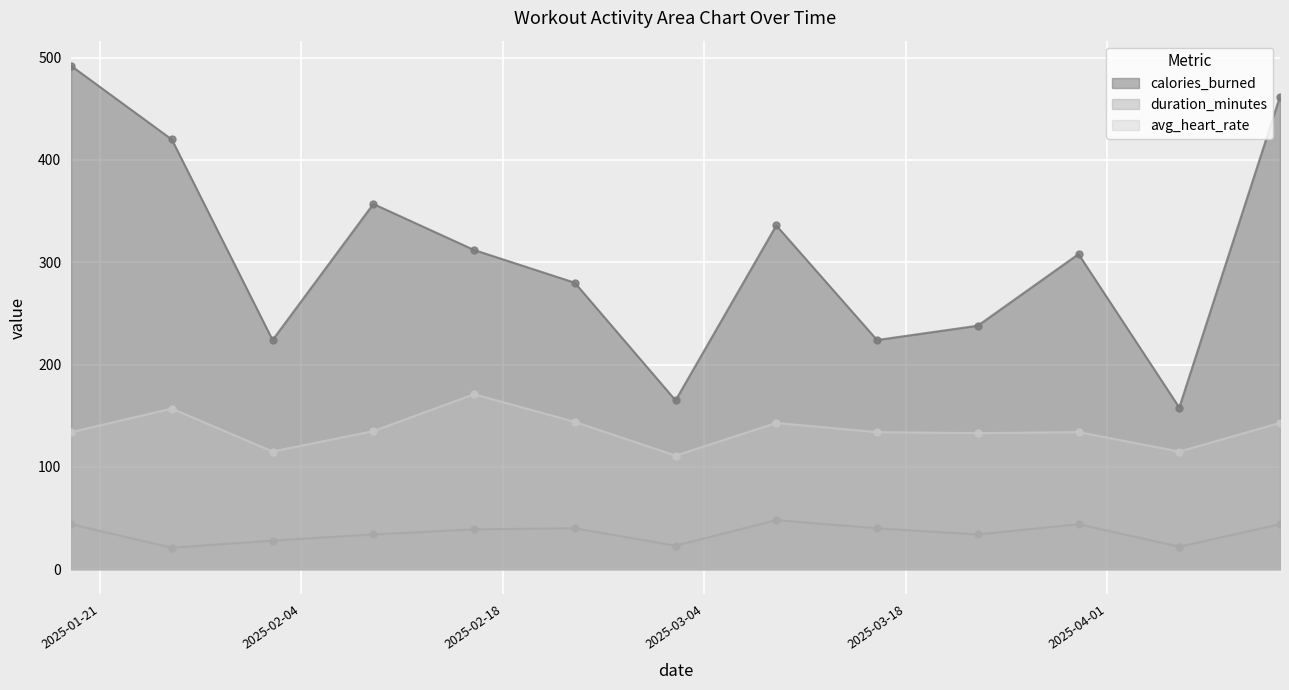

At which category is the sum across all series the highest?

2025-01-19